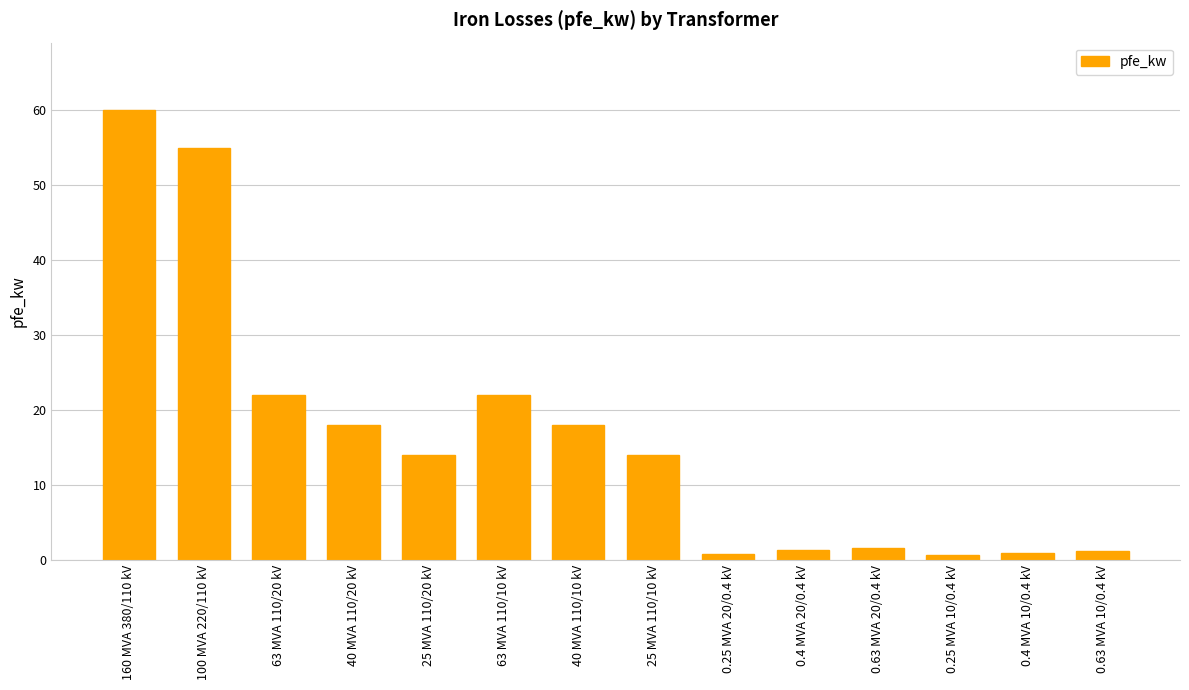

Count the number of data series in this chart.

1